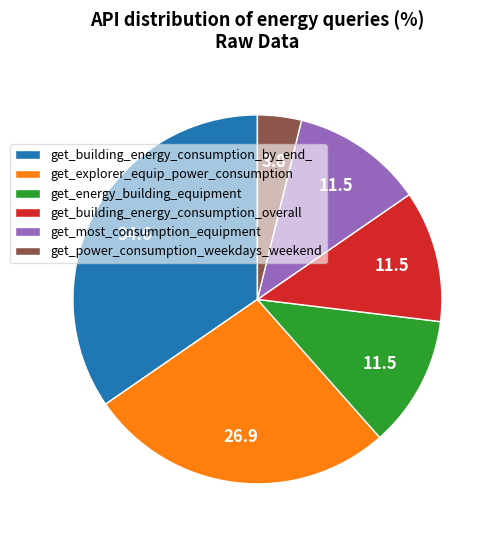

Does get_building_energy_consumption_overall represent more than half of the total?

No